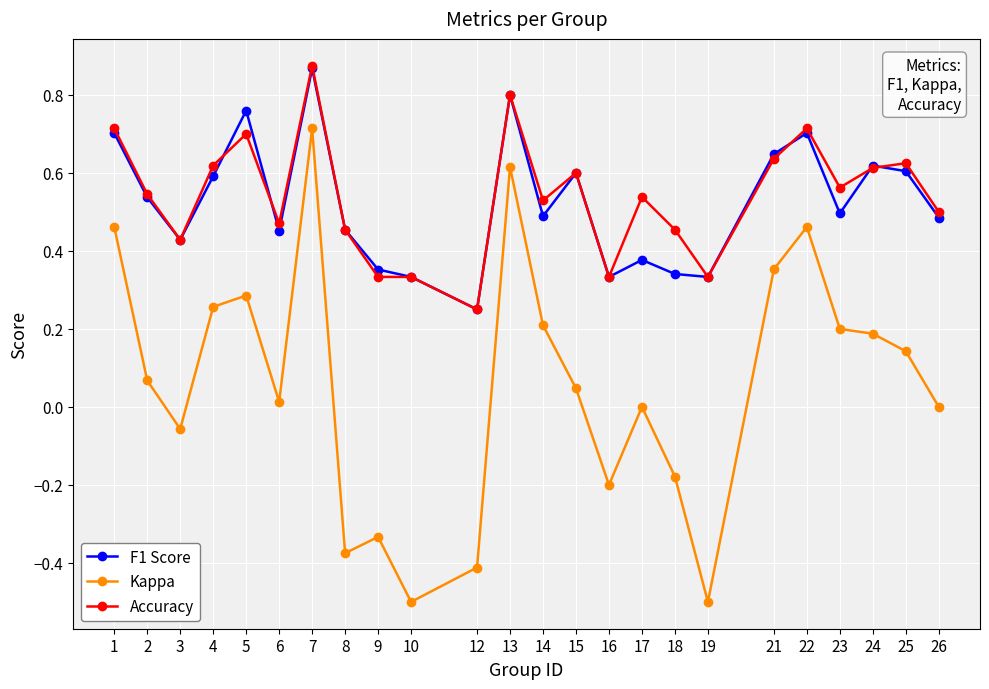

True or false: F1 Score has more than 2 points higher than both neighbors.

True